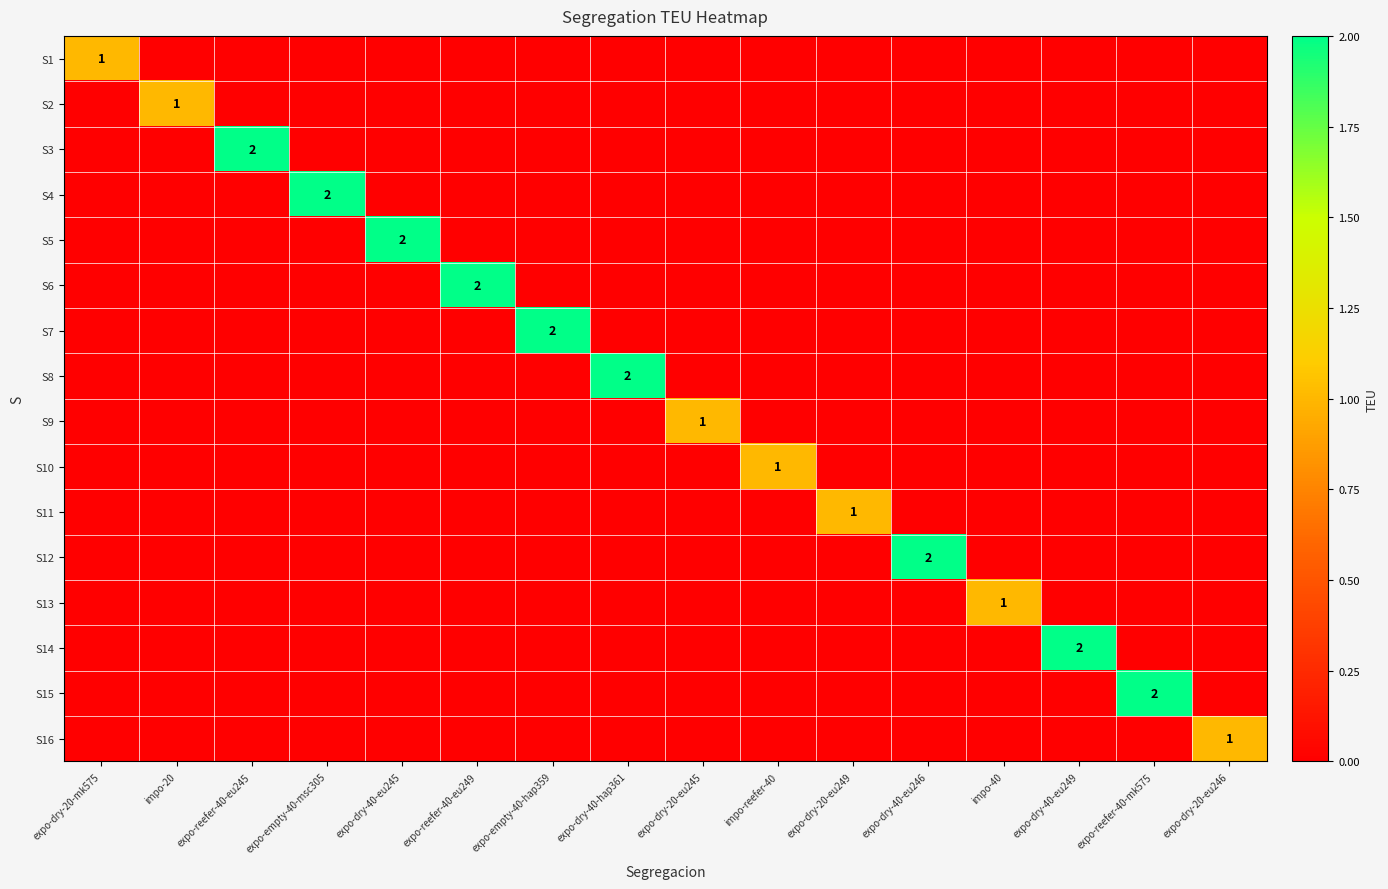

Between expo-reefer-40-eu249 and expo-dry-20-eu246, which series saw the biggest shift?

S6